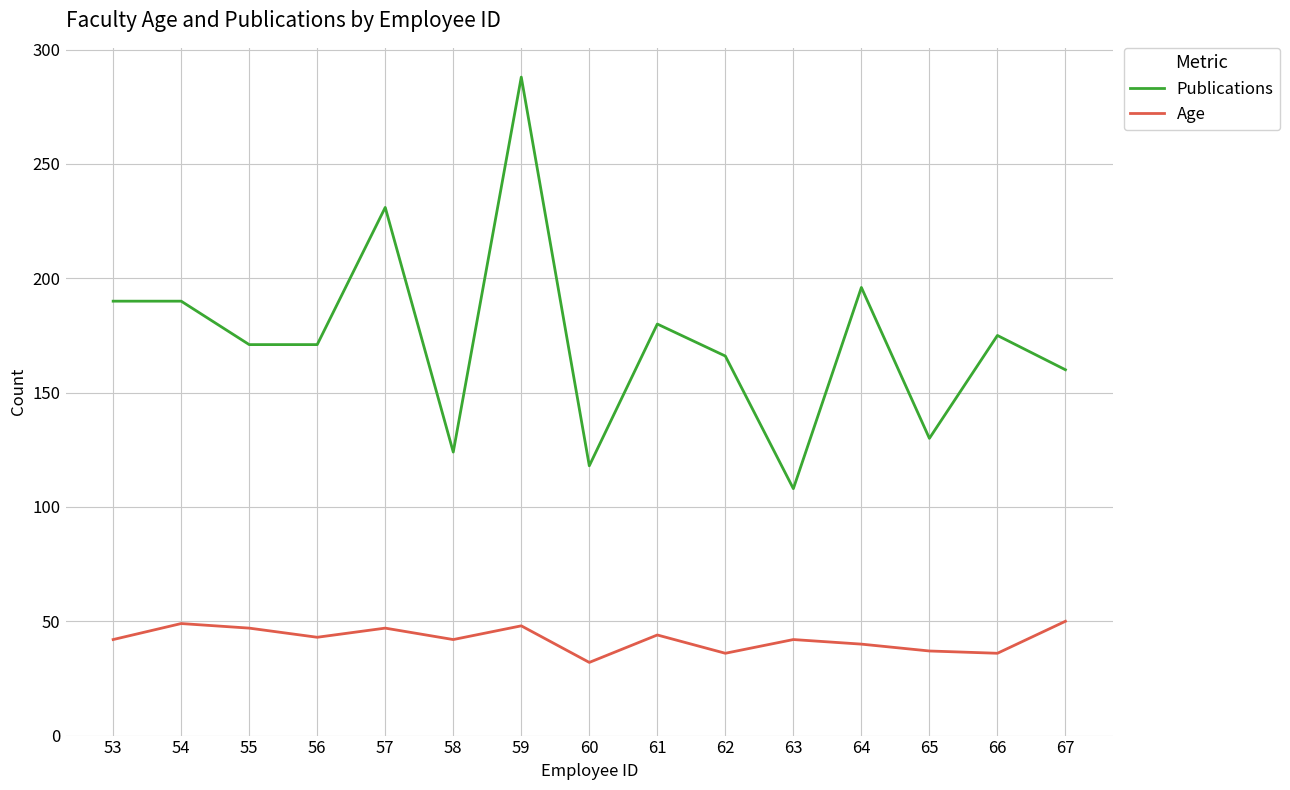

Which series has the widest spread of values?

Publications